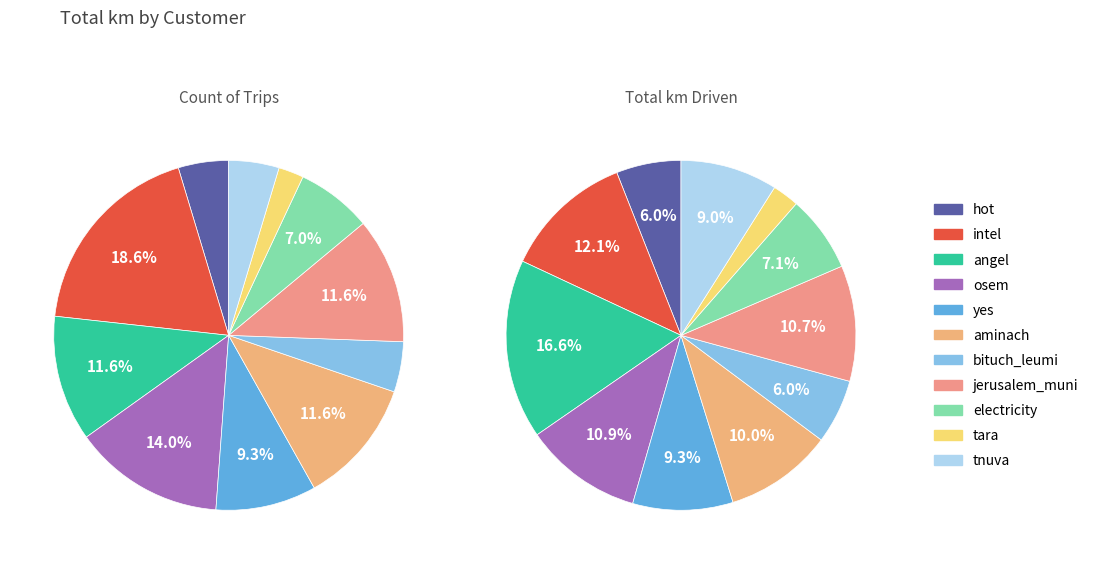

Does any single category account for the majority?

No